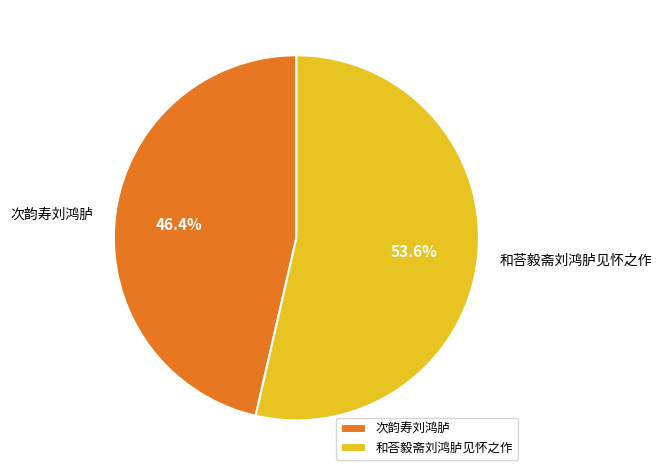

What is the majority slice?

和荅毅斋刘鸿胪见怀之作